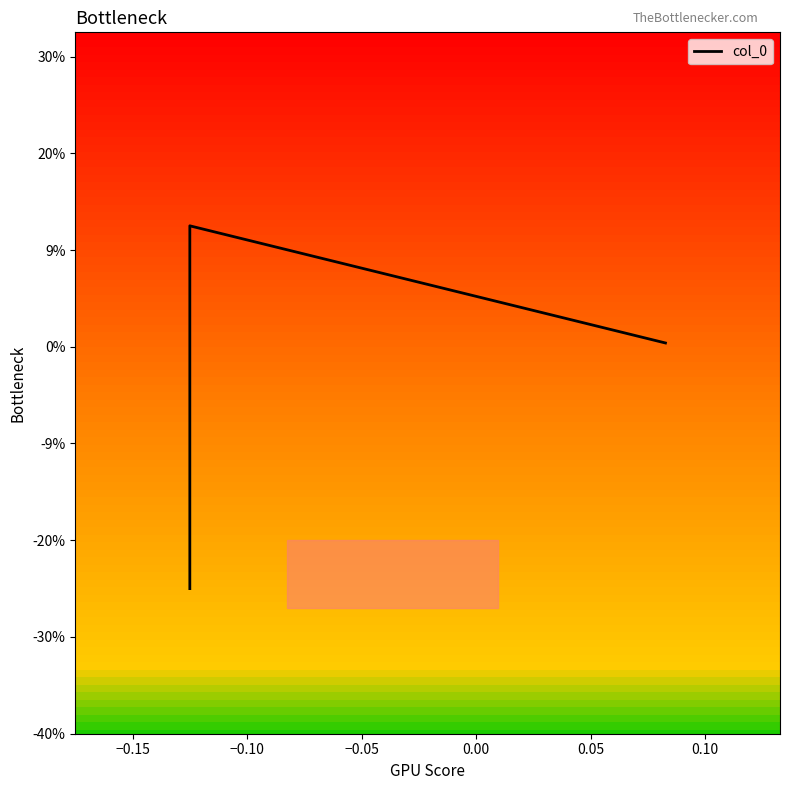

Count the number of values greater than 0.

2